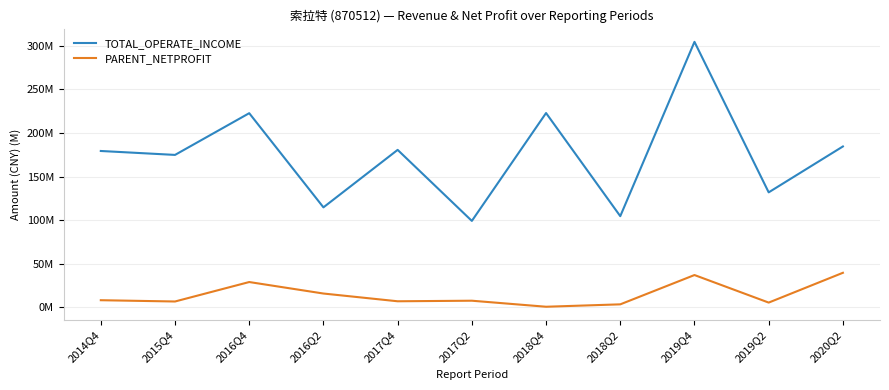

Does the chart have visible grid lines?

Yes